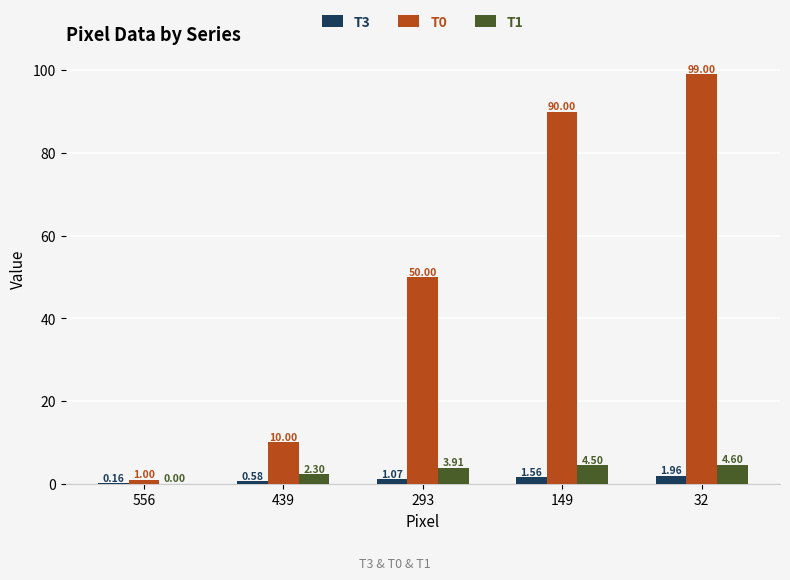

How many series are shown in this chart?

3